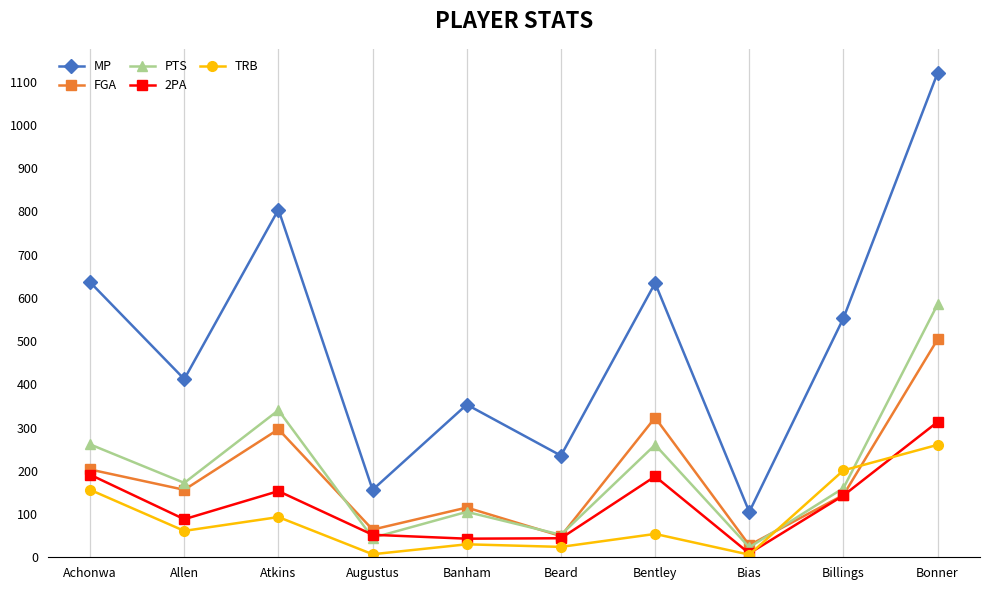

In TRB, how many points are higher than both neighbors (excluding endpoints)?

3